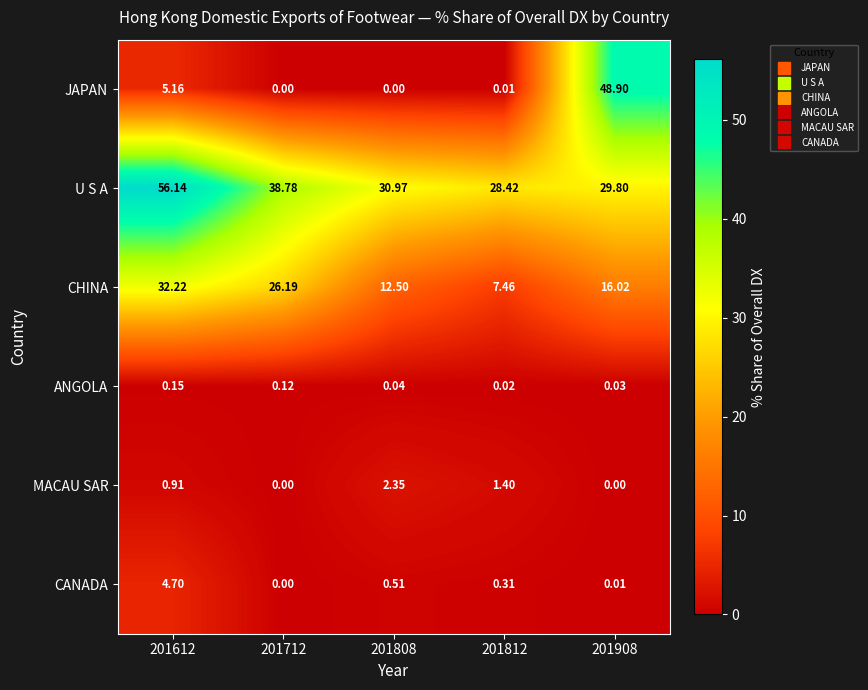

Which series has the widest spread of values?

JAPAN